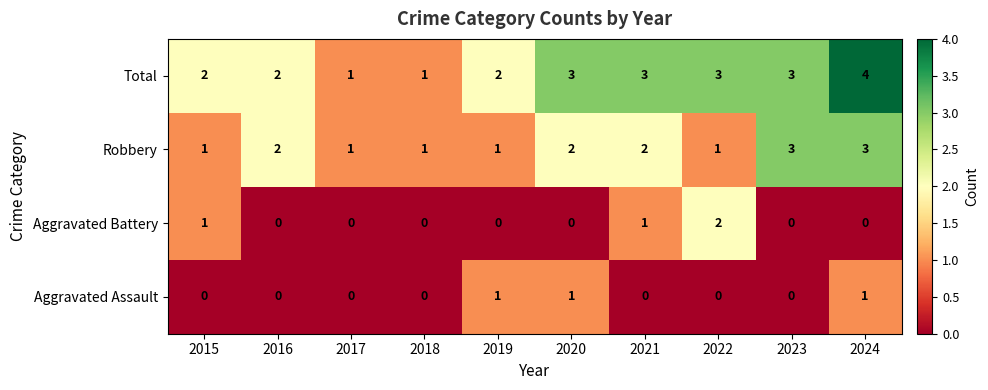

Which series has the widest spread of values?

Total